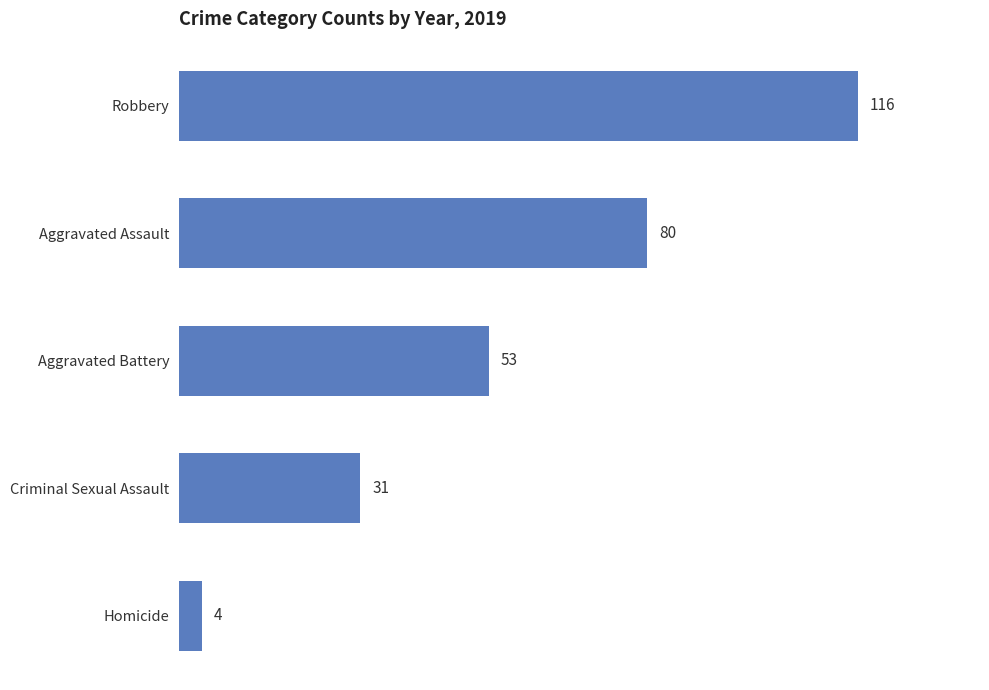

Reading top to bottom, list all the values displayed in this chart.

116	80	53	31	4